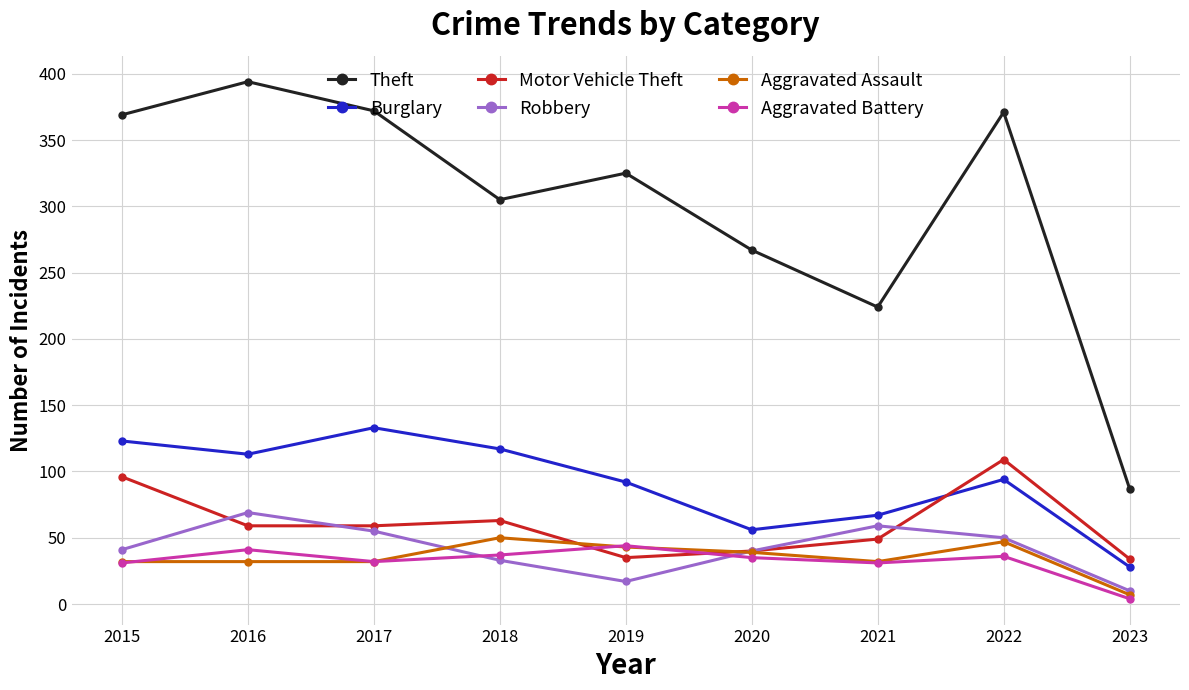

How many values in the Theft series are below 325?

4